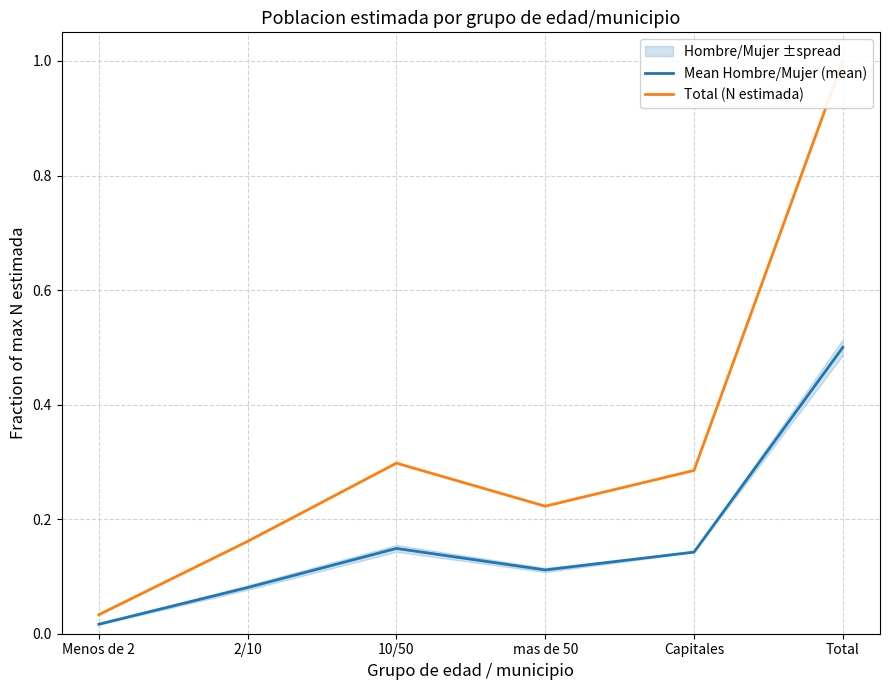

The value of Total (N estimada) at Capitales is 0.1. True or false?

False